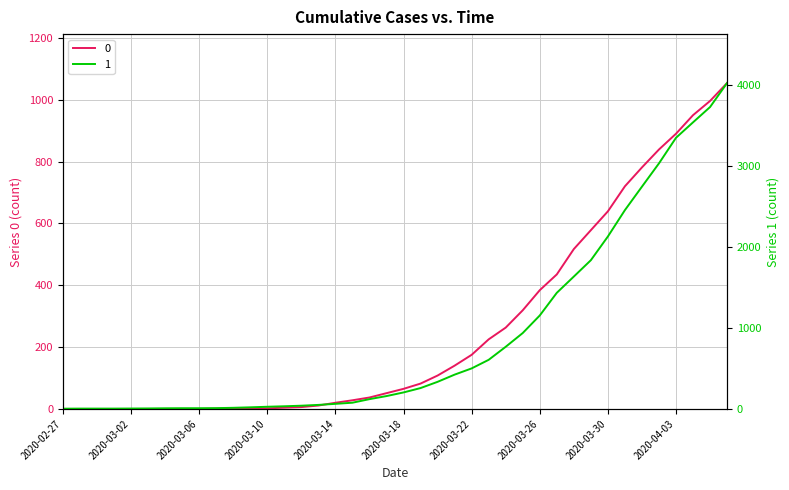

List the series in order of their overall mean, lowest first.

0, 1